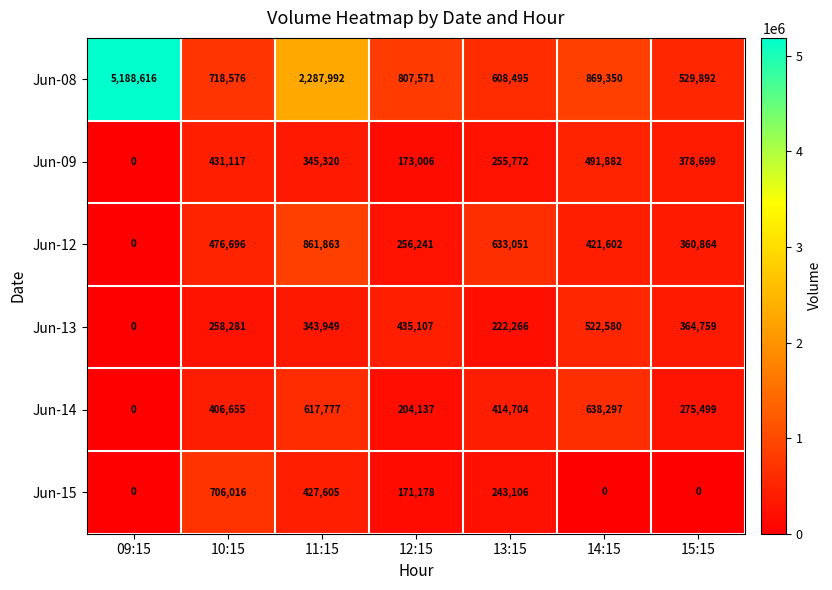

At which label is Jun-12 closest to 430931?

14:15